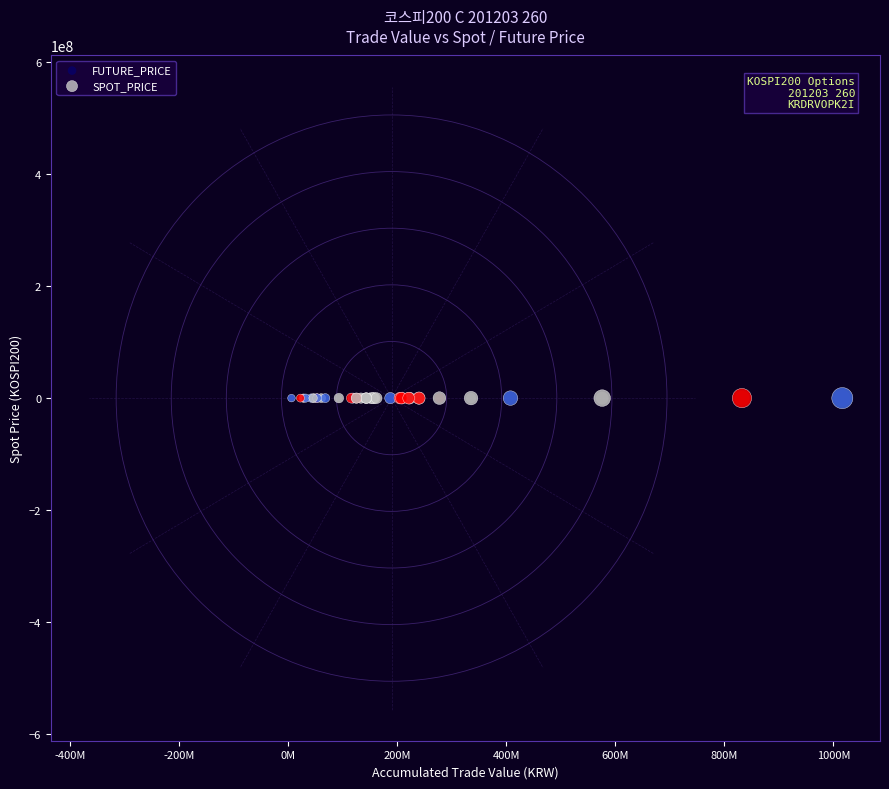

What are all the series names shown in the legend?

FUTURE_PRICE, SPOT_PRICE